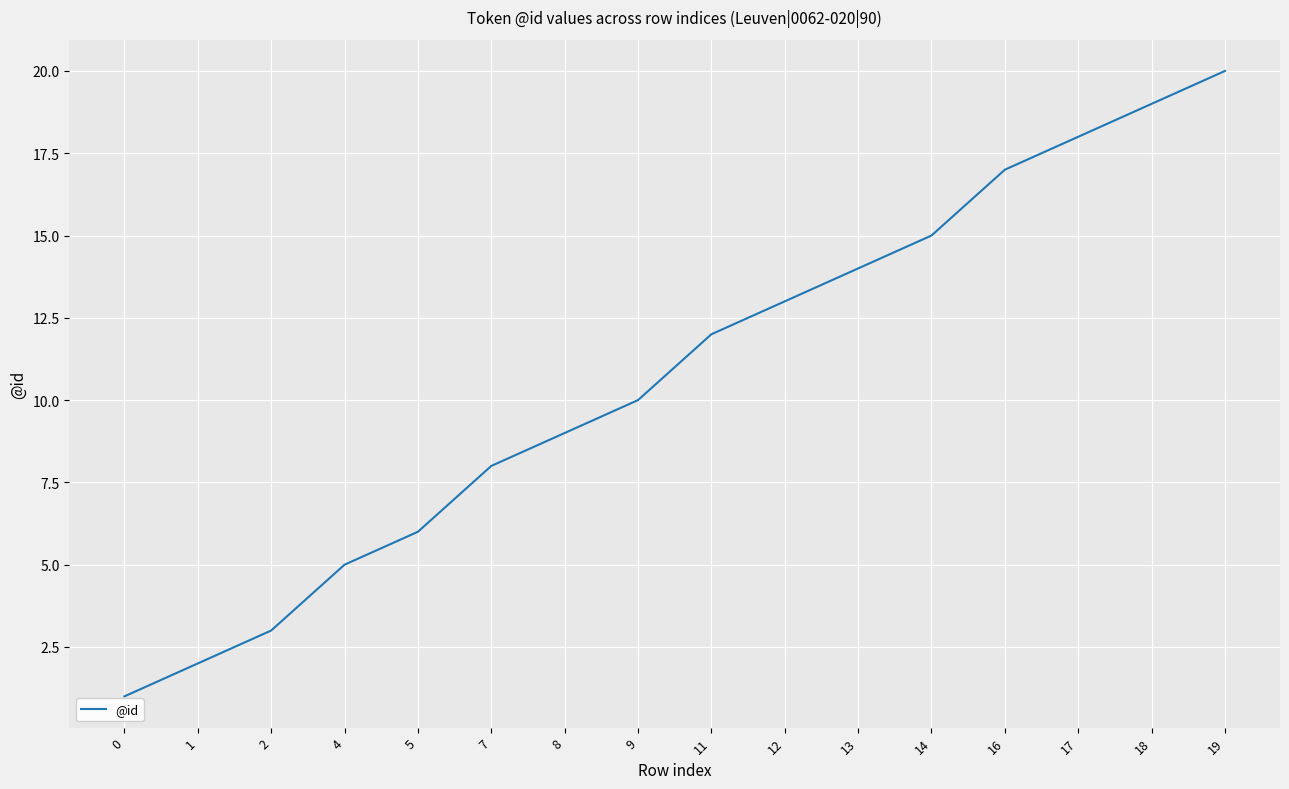

What is the difference between the maximum and minimum values?

19